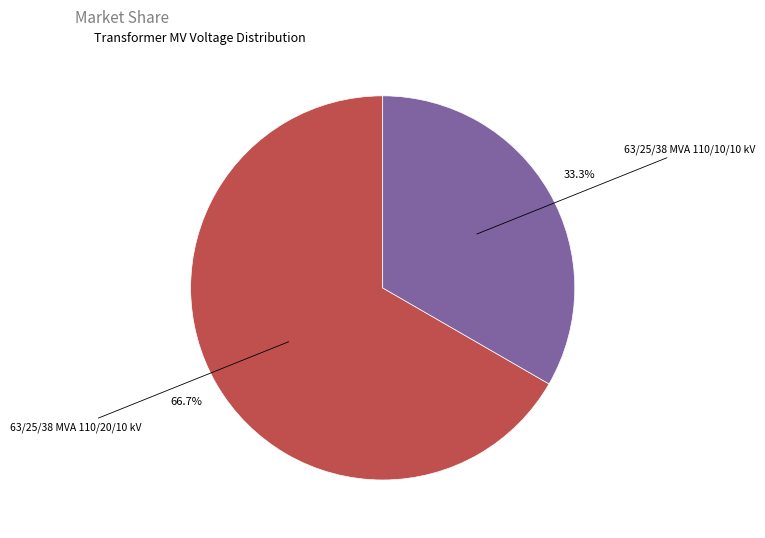

How many slices are in this pie chart?

2